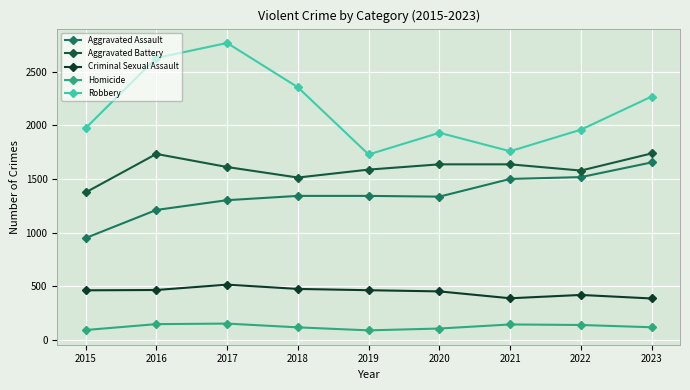

What is the difference between the Homicide values at 2020 and 2018?

11